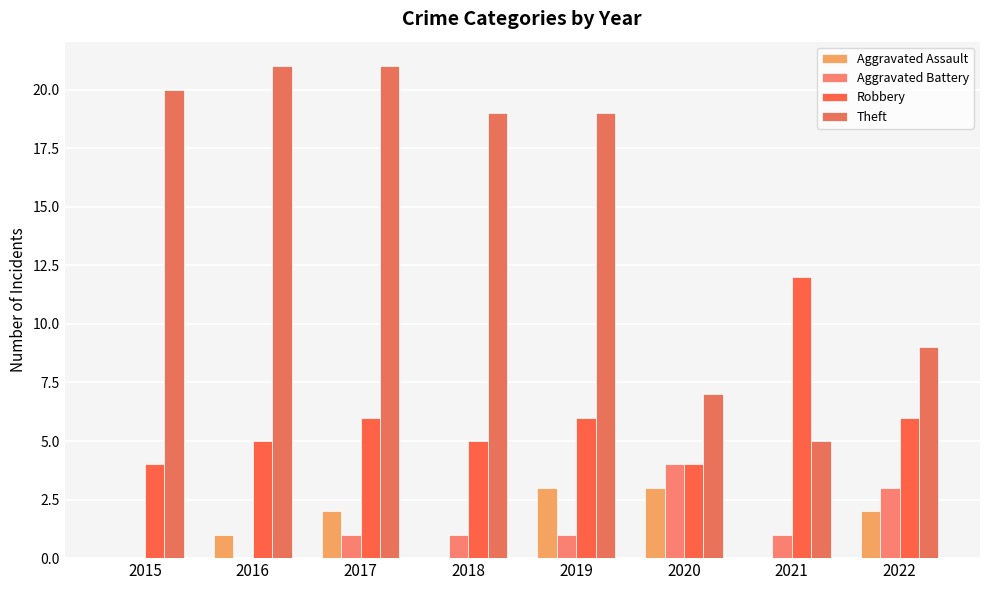

Rank the categories by Theft value from lowest to highest.

2021, 2020, 2022, 2018, 2019, 2015, 2016, 2017